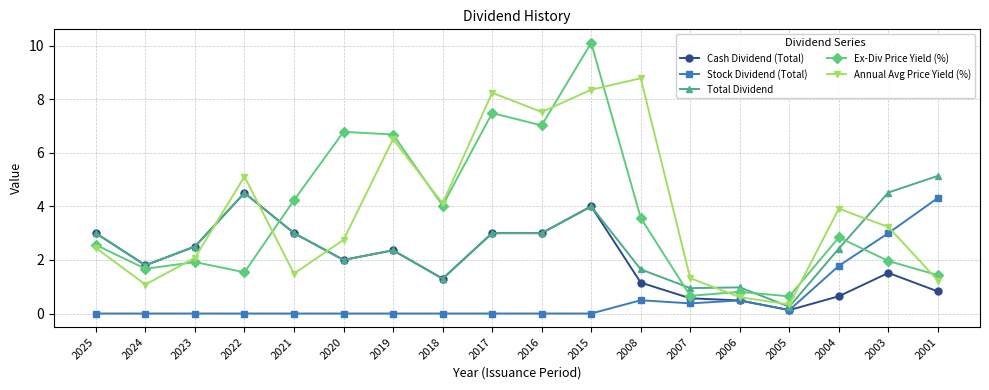

True or false: Total Dividend has a value of 1.6 at 2008.

True